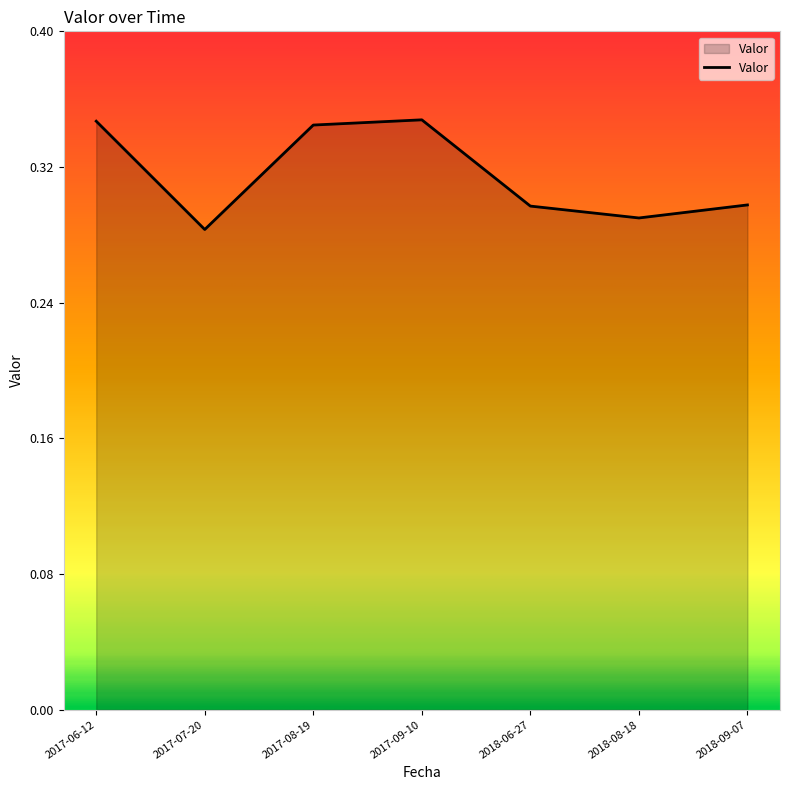

Count the number of data series in this chart.

1